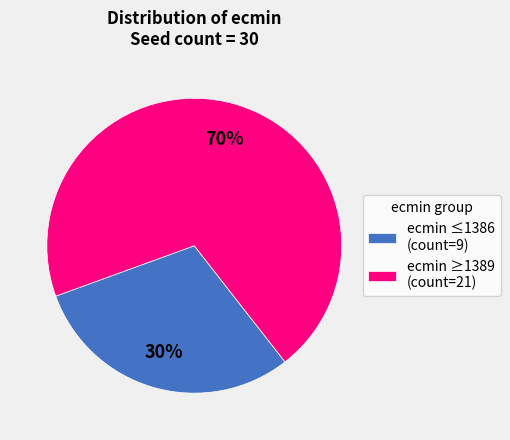

Does ecmin ≤1386 (count=9) represent more than half of the total?

No